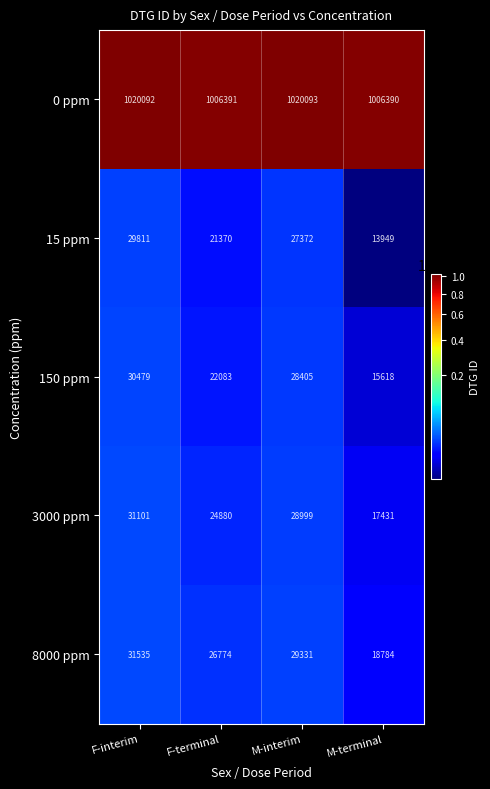

The value of 150 ppm at M-terminal is 27456. True or false?

False